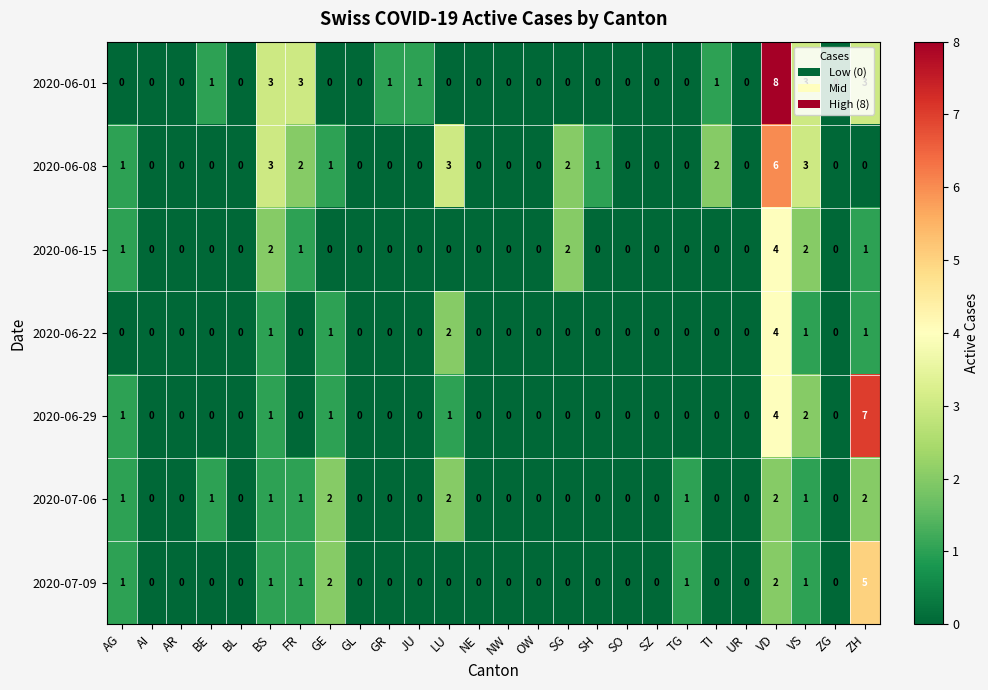

At which category is the sum across all series the highest?

VD